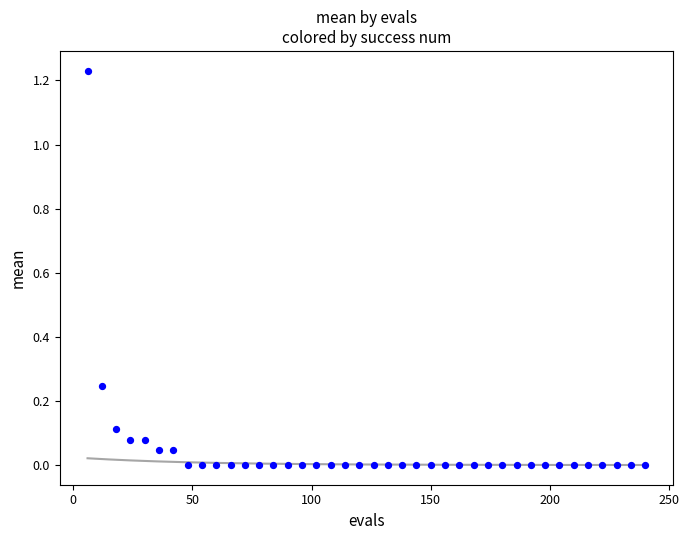

What is the range of X values (max minus min)?

234.0